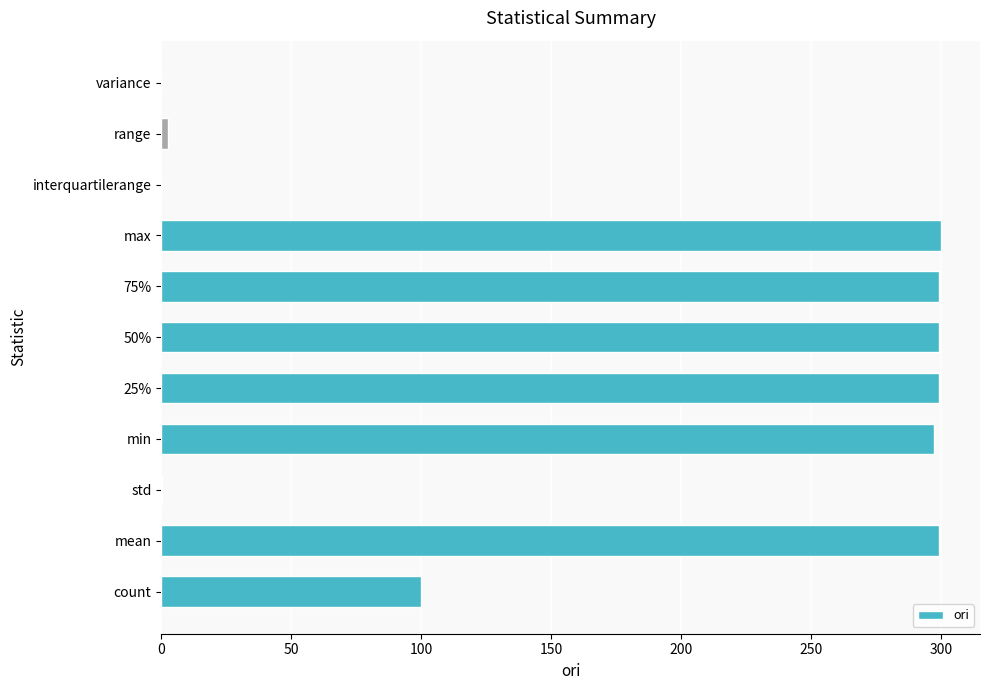

What is the greatest value displayed?

299.9